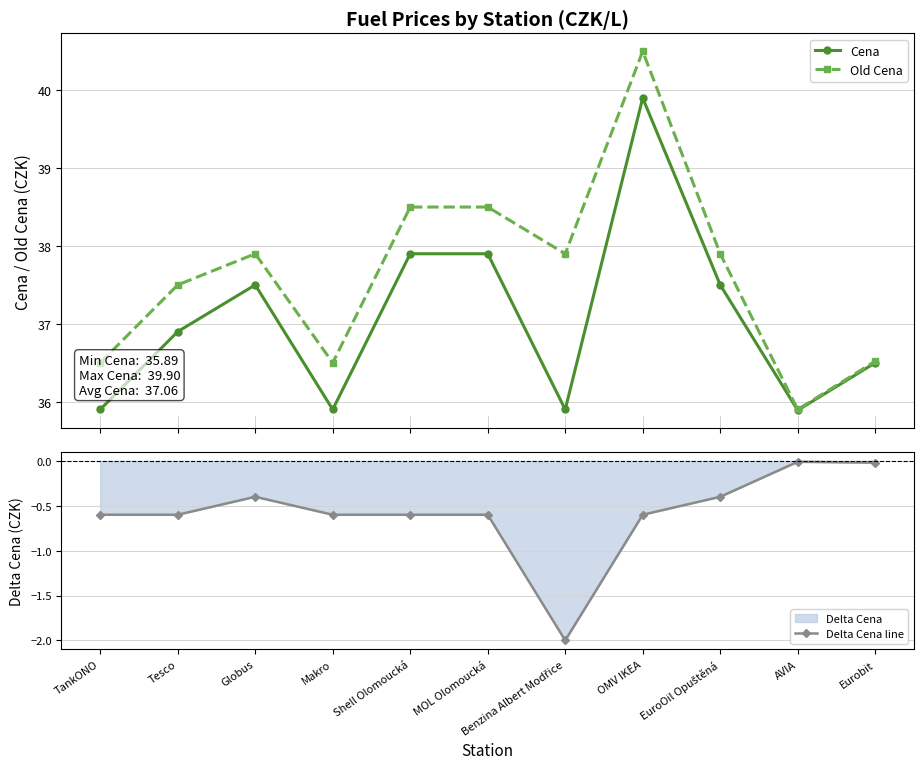

How many interior local peaks does the Delta Cena line series have?

2